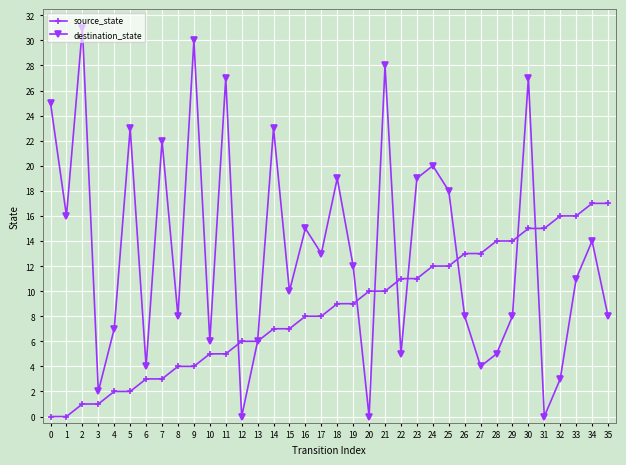

At which category is the sum across all series the highest?

30